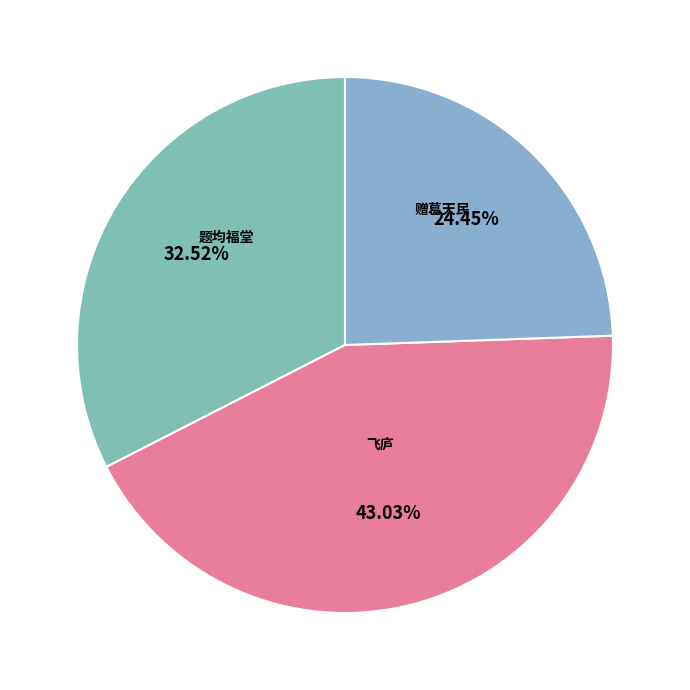

Rank the categories by value from lowest to highest.

赠葛天民·逃禅已得计, 题均福堂·归休得计即归来, 飞庐·浮家今得计